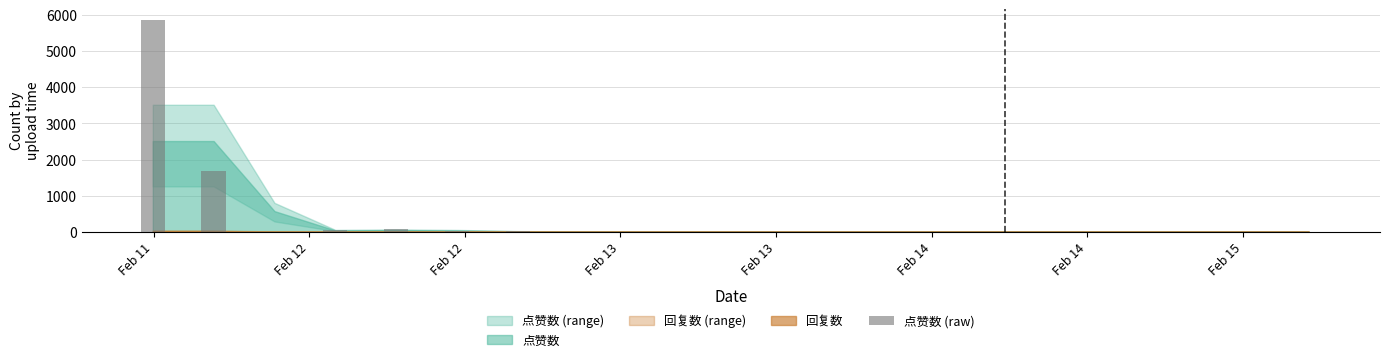

What is the maximum value shown in the chart?

5868